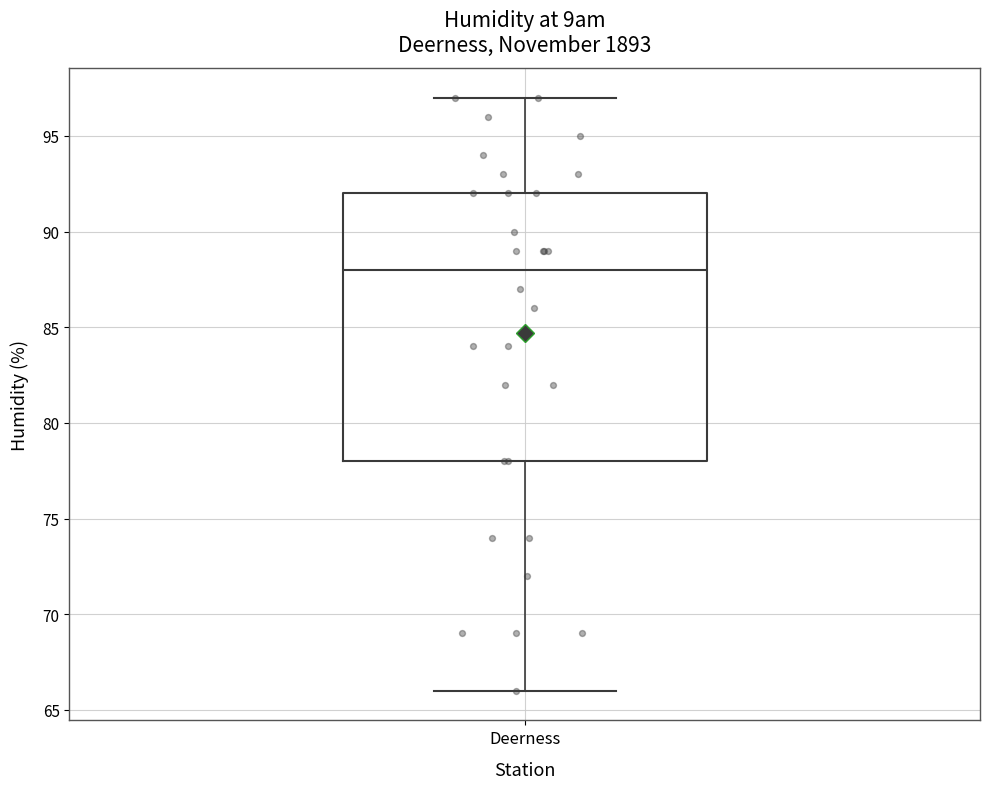

Transcribe this box plot: give where the median line is, the range the box spans, and where the two whiskers end, as read against the y-axis. The values are not printed on the chart, so give them approximately, as read against the axis.

median 88, box 78 to 92, whiskers 66 to 97